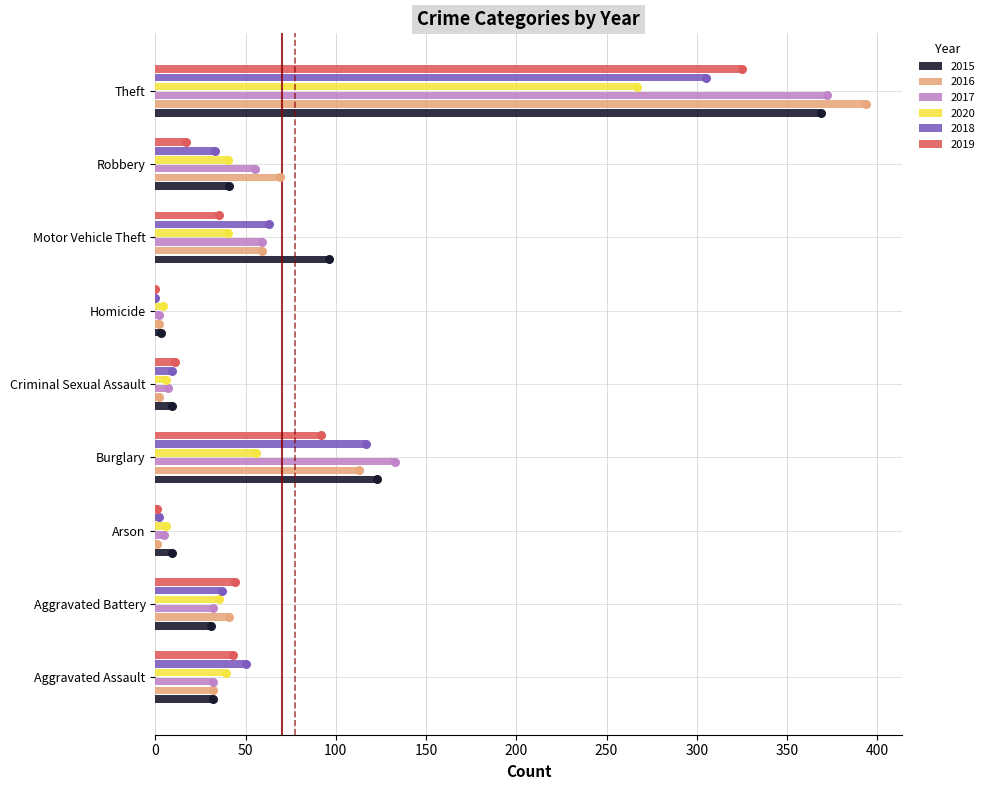

Which series contains the lowest Y value?

2018